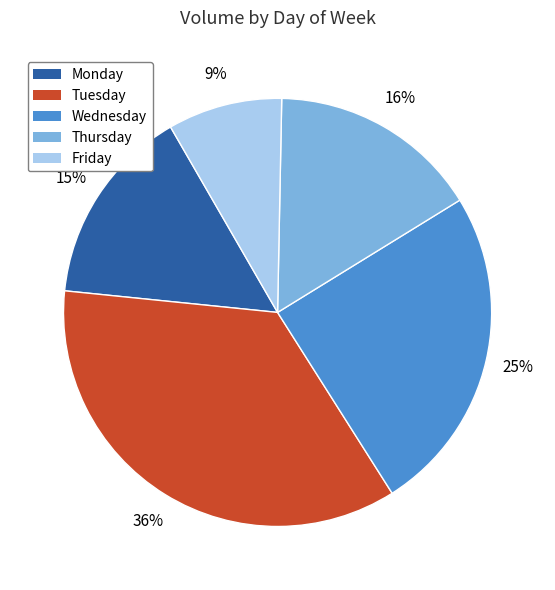

Rank the categories by value from lowest to highest.

Friday, Monday, Thursday, Wednesday, Tuesday